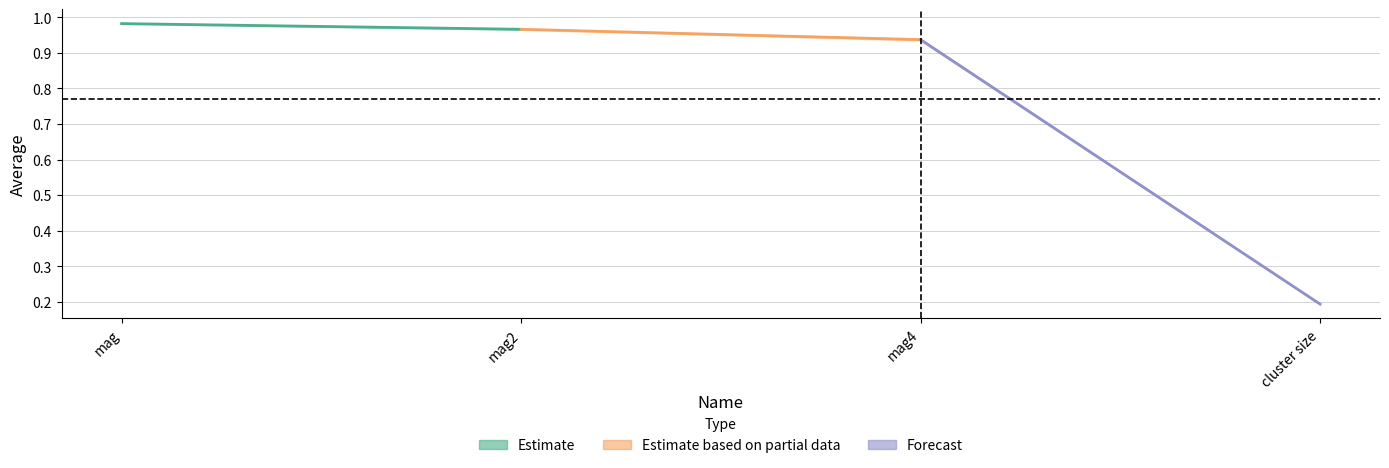

What is the lowest value of the average series?

0.2